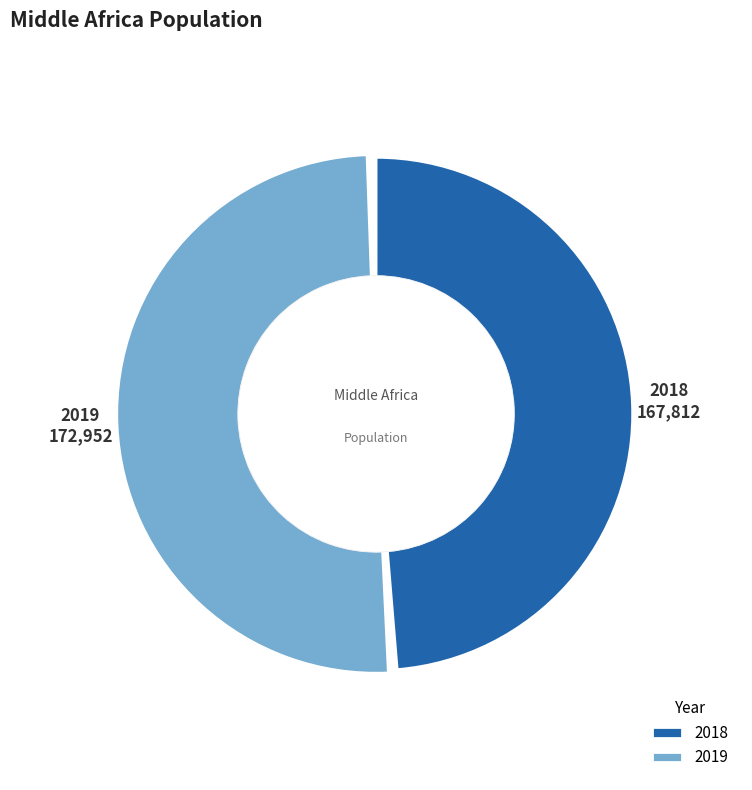

The 2019 slice represents 51% of the pie. True or false?

True